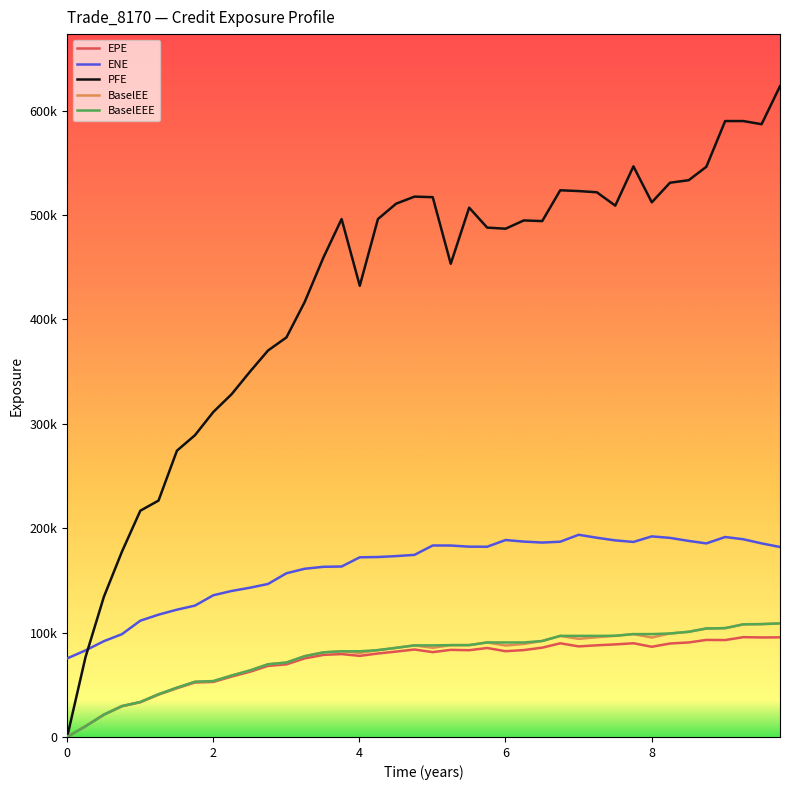

Does the chart have visible grid lines?

No